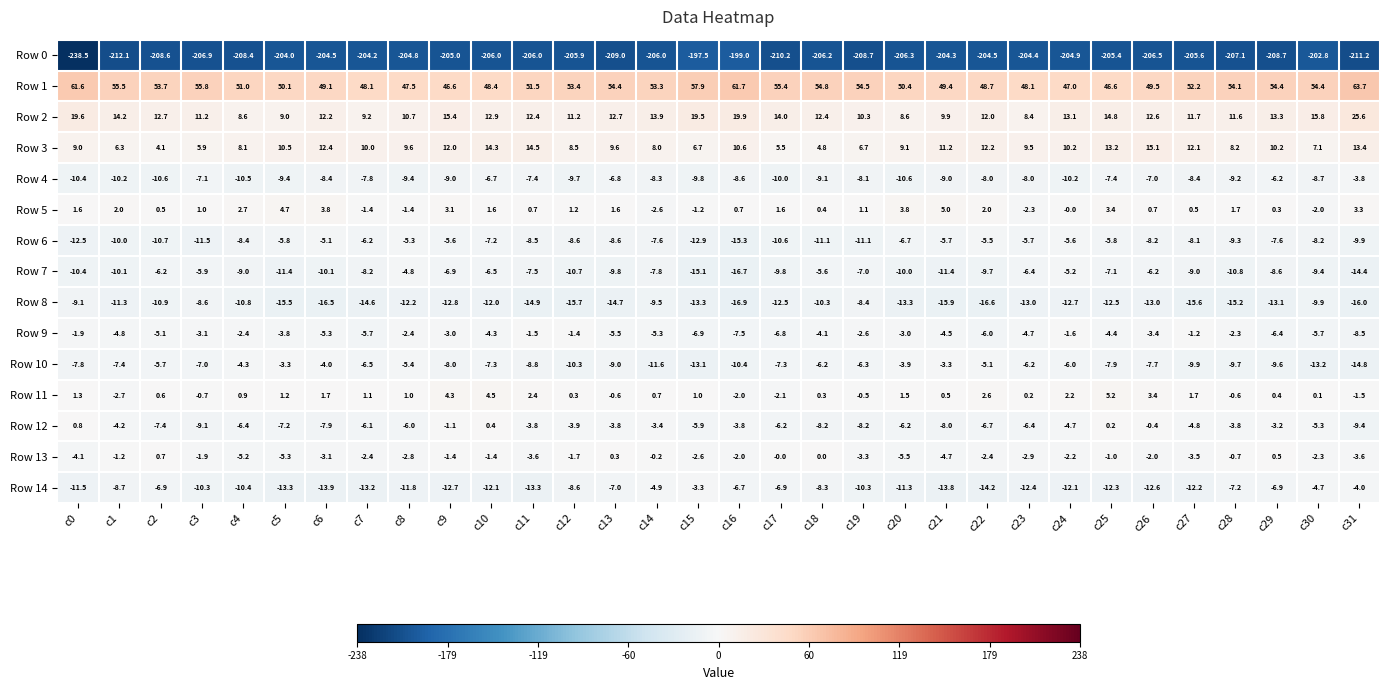

Is the value of Row 10 at c21 greater than the value of Row 8 at c15?

Yes